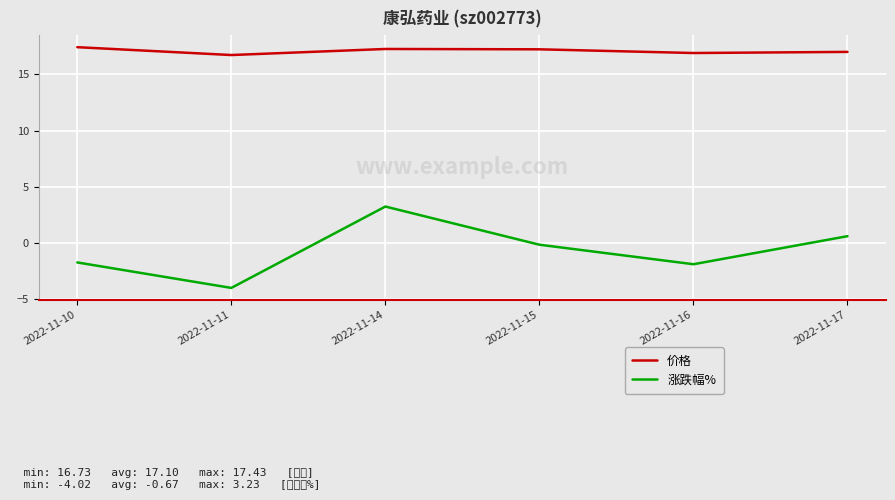

What is the total value across all series at 2022-11-17?

17.6